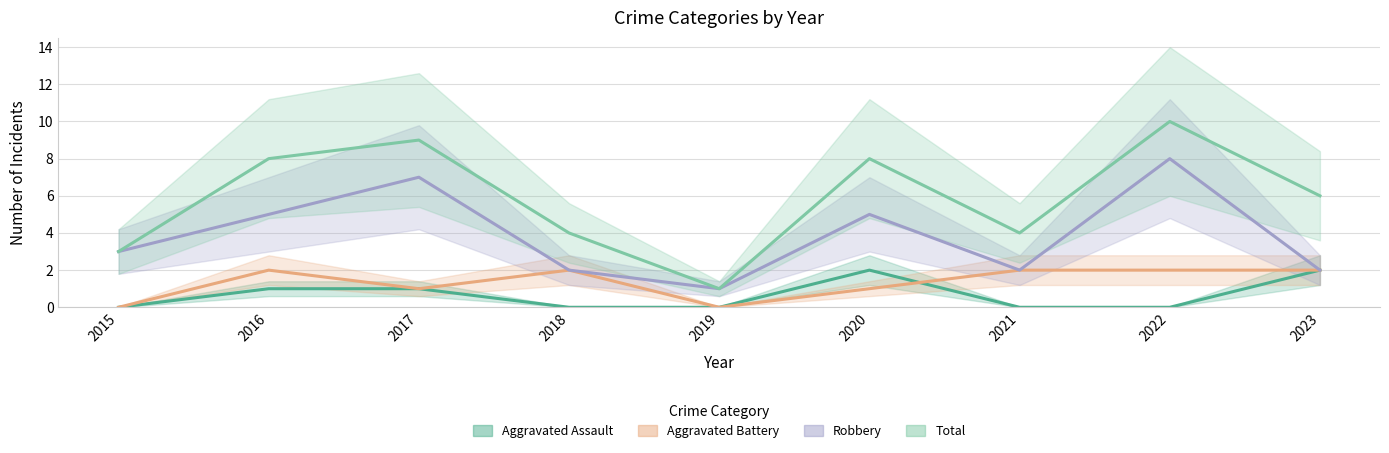

Is the value of Robbery at 2018 greater than the value of Aggravated Battery at 2017?

Yes